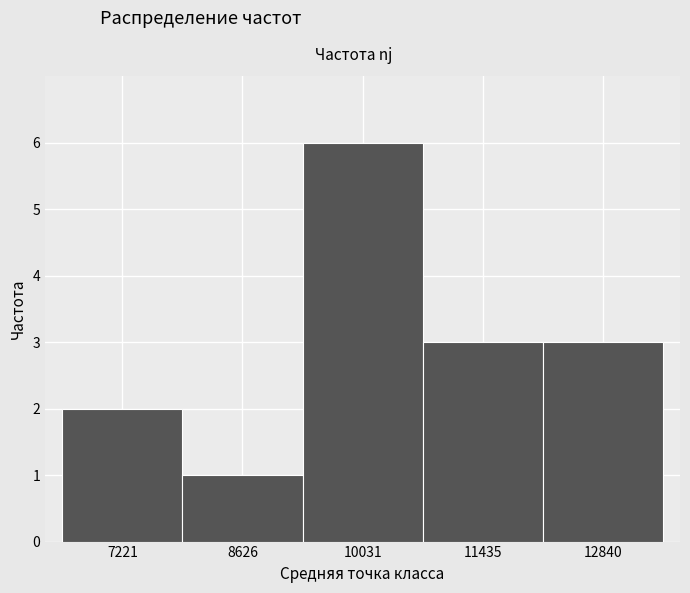

Which range on the x-axis has the tallest bar?

9400 to 10800